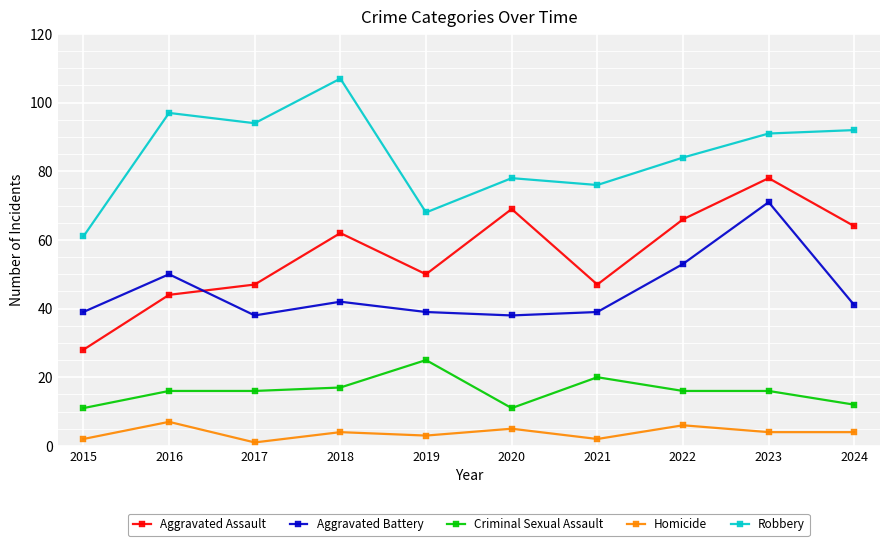

Rank the series by their maximum value, from lowest to highest.

Homicide, Criminal Sexual Assault, Aggravated Battery, Aggravated Assault, Robbery